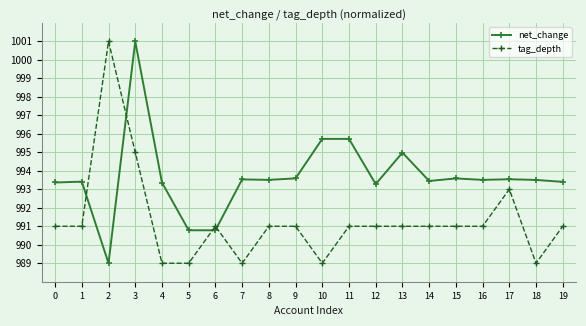

What is the maximum value for tag_depth?

1001.0